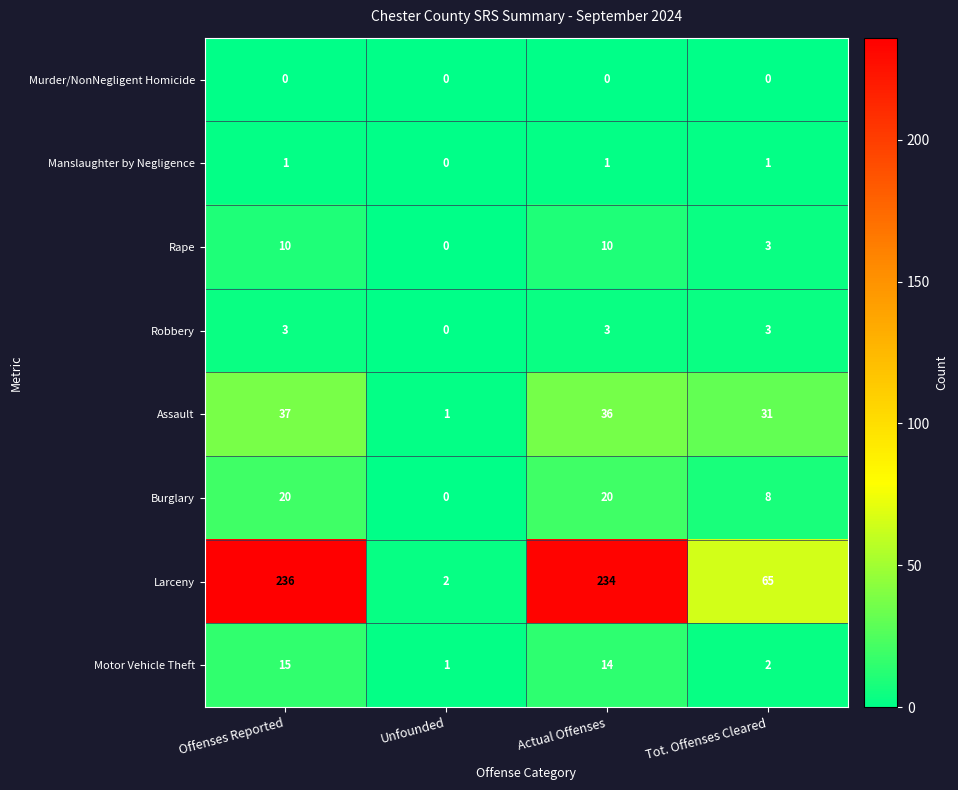

What is the total value across all series at Unfounded?

4